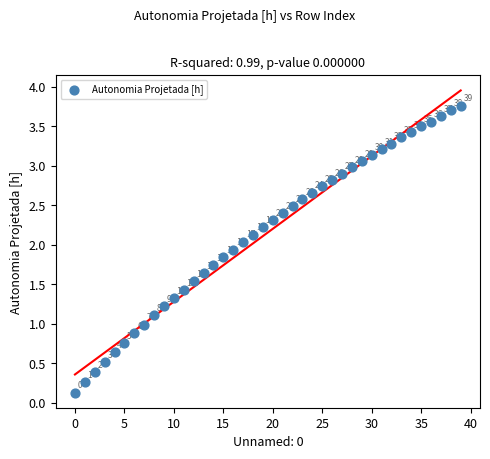

What Y value in the scatter plot is closest to 1?

1.0